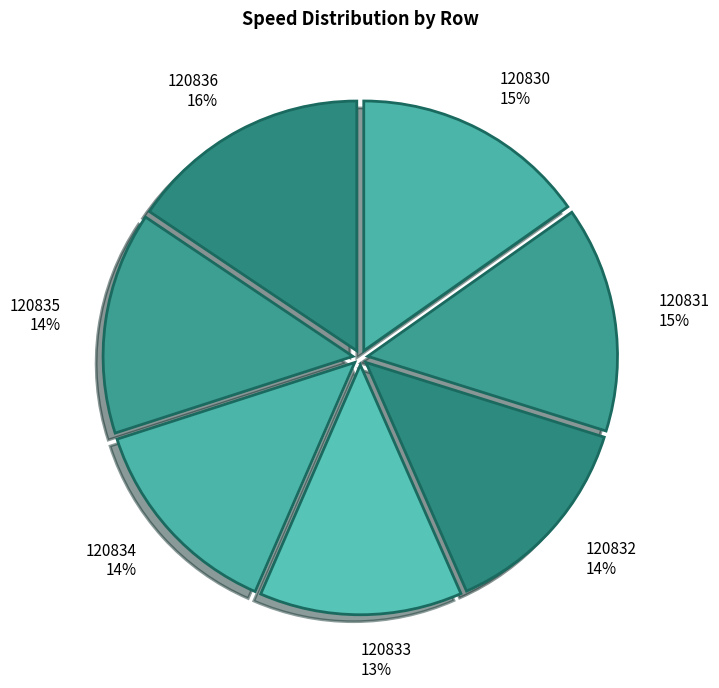

How many slices are in this pie chart?

7